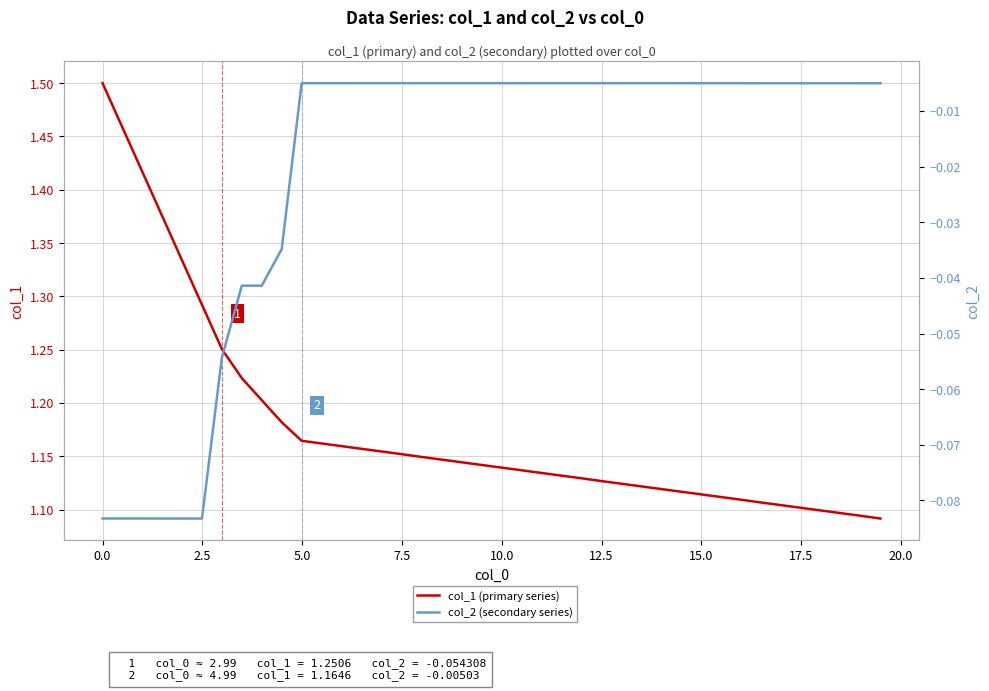

Rank the series by their average value, from highest to lowest.

col_1 (primary series), col_2 (secondary series)